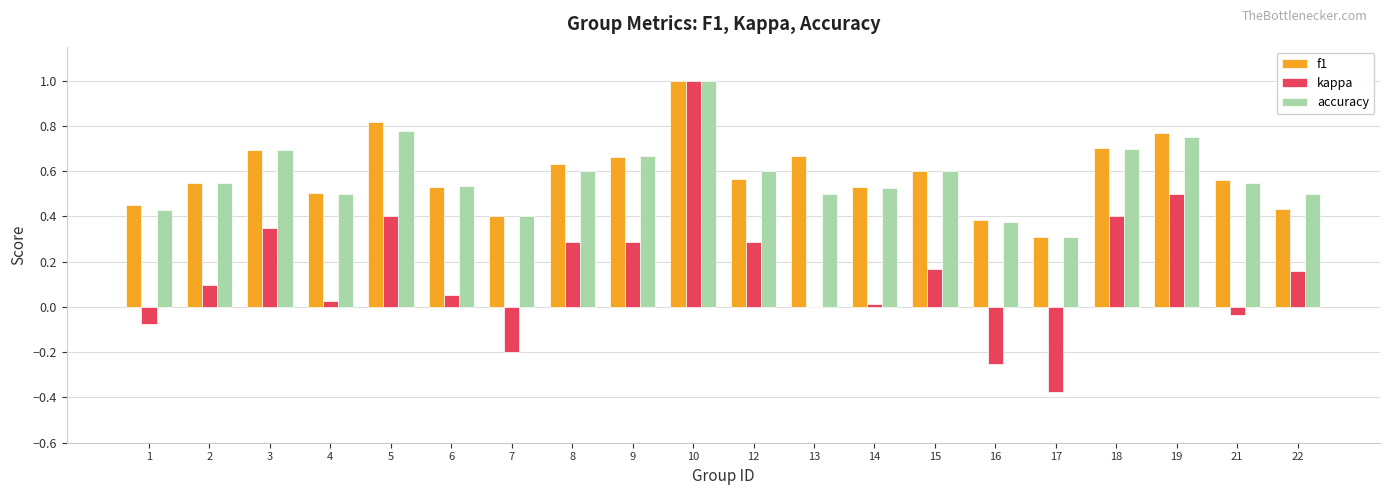

What is the sum of all f1 values?

11.8